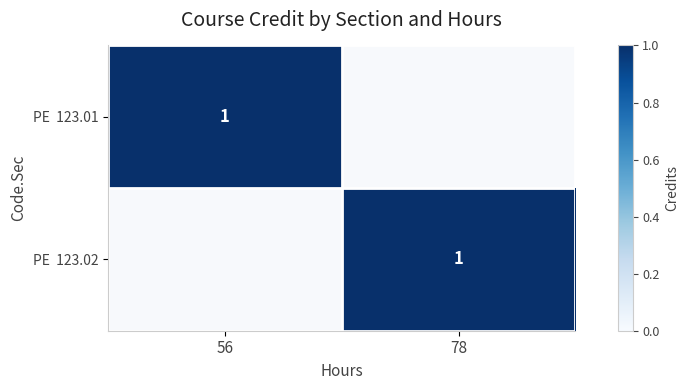

What is the total value across all series at 56?

1